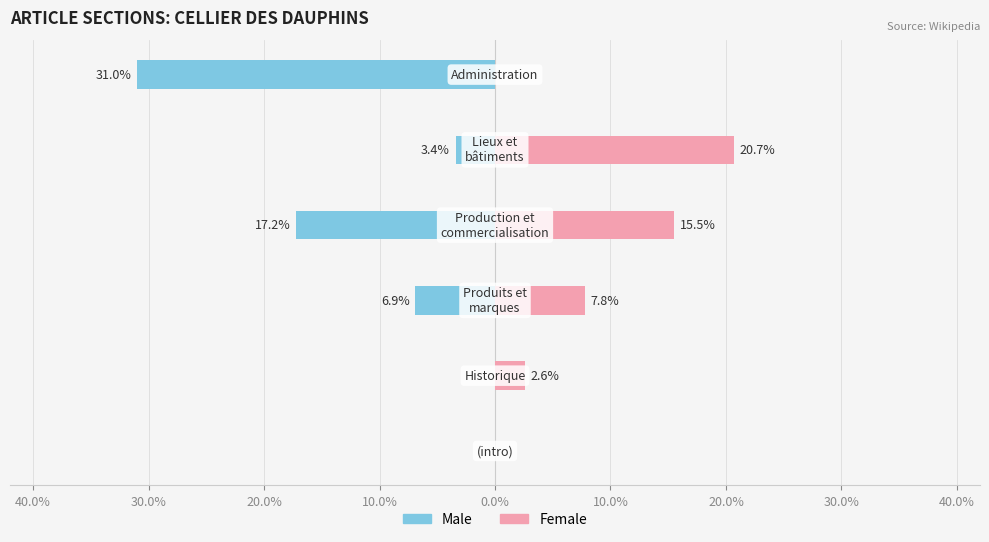

The value of Female at 10.0% is 7.8. True or false?

False